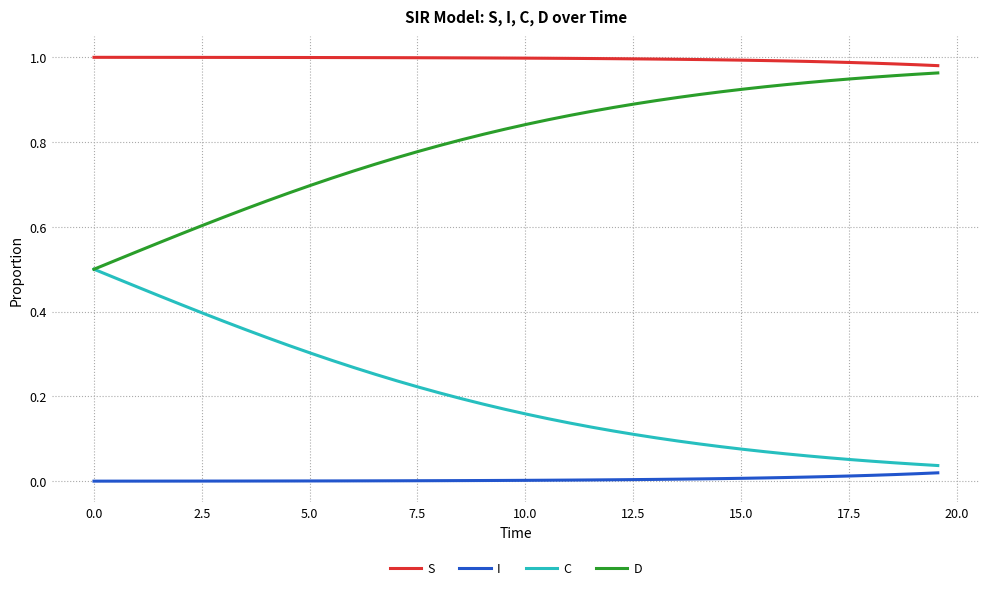

Does the chart display data point markers on the line(s)?

No